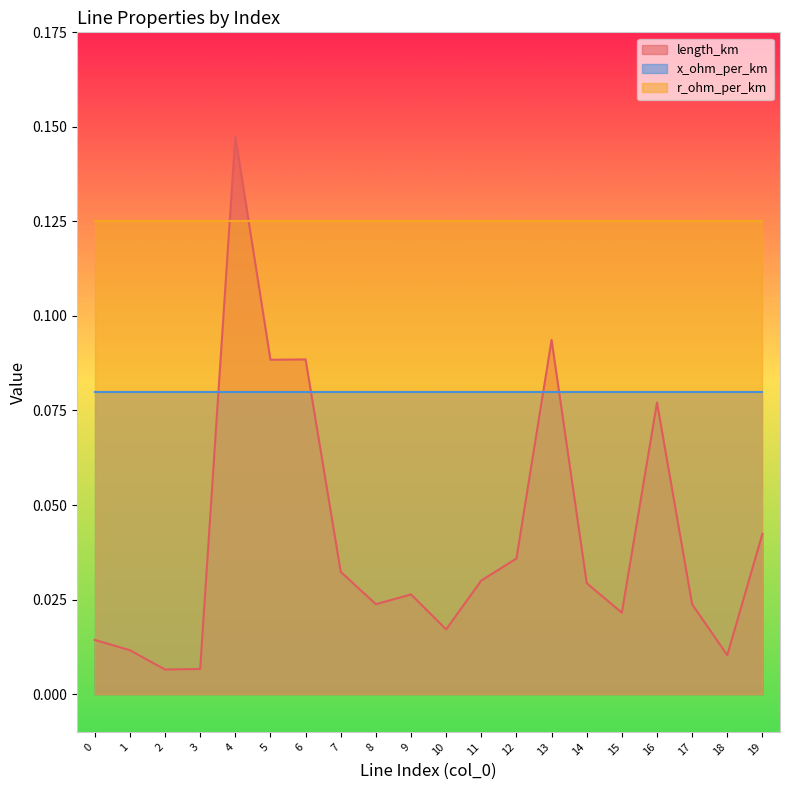

What is the difference between the second highest and minimum values in the length_km series?

0.1